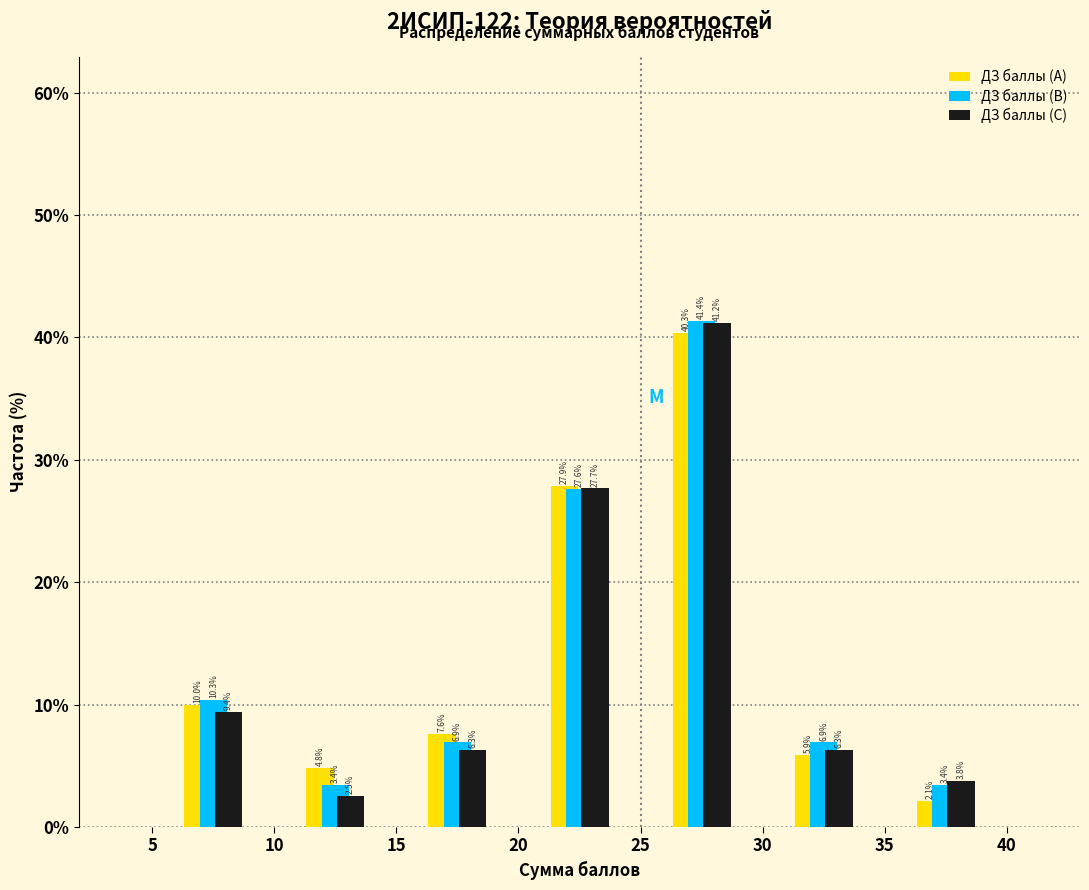

Reading left to right, list every range on the x-axis with the height of the bar of each series over it.

5 to 10: ДЗ баллы (A)=10.0	ДЗ баллы (B)=10.3	ДЗ баллы (C)=9.4
10 to 15: ДЗ баллы (A)=4.8	ДЗ баллы (B)=3.4	ДЗ баллы (C)=2.5
15 to 20: ДЗ баллы (A)=7.6	ДЗ баллы (B)=6.9	ДЗ баллы (C)=6.3
20 to 25: ДЗ баллы (A)=27.9	ДЗ баллы (B)=27.6	ДЗ баллы (C)=27.7
25 to 30: ДЗ баллы (A)=40.3	ДЗ баллы (B)=41.4	ДЗ баллы (C)=41.2
30 to 35: ДЗ баллы (A)=5.9	ДЗ баллы (B)=6.9	ДЗ баллы (C)=6.3
35 to 40: ДЗ баллы (A)=2.1	ДЗ баллы (B)=3.4	ДЗ баллы (C)=3.8